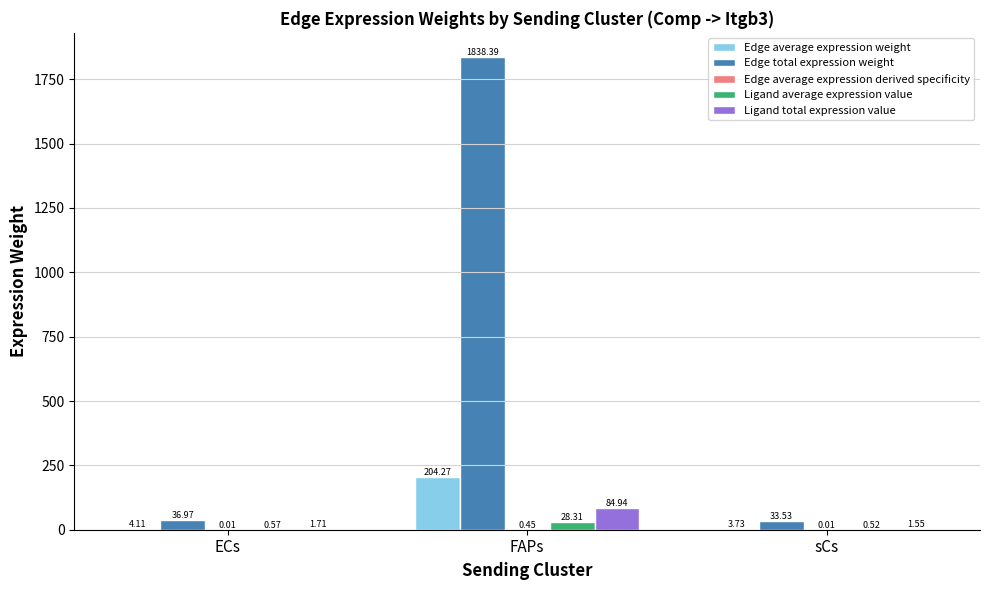

What is the maximum value for Ligand average expression value?

28.3